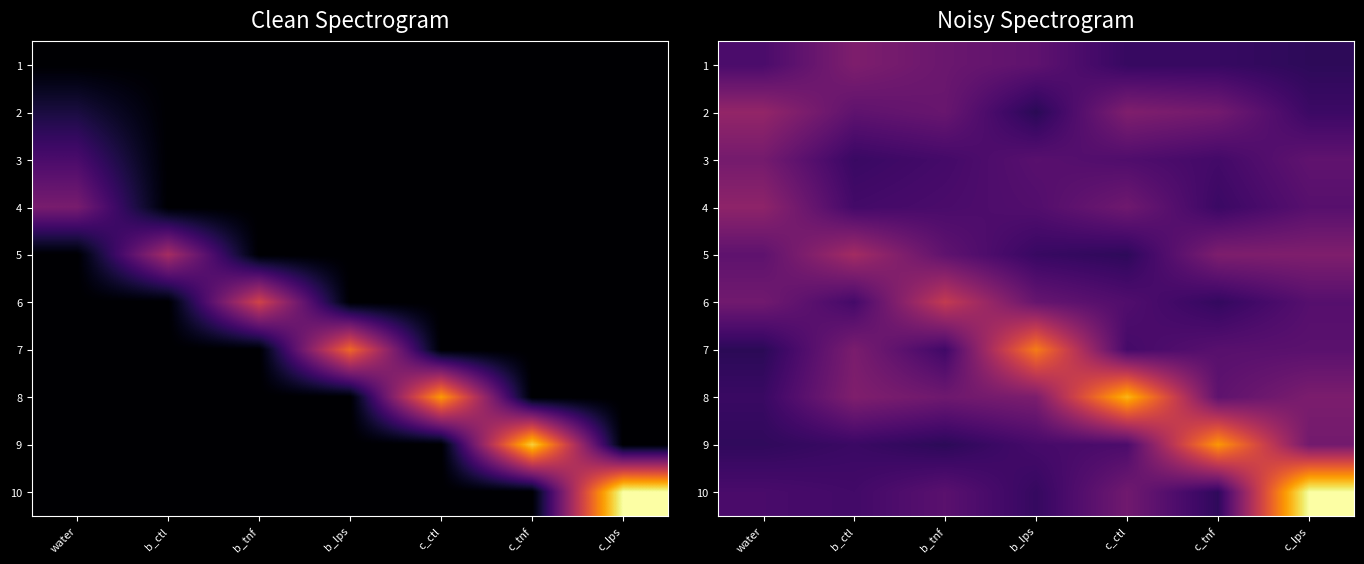

What is the total value across all series at c_ctl?

42.7